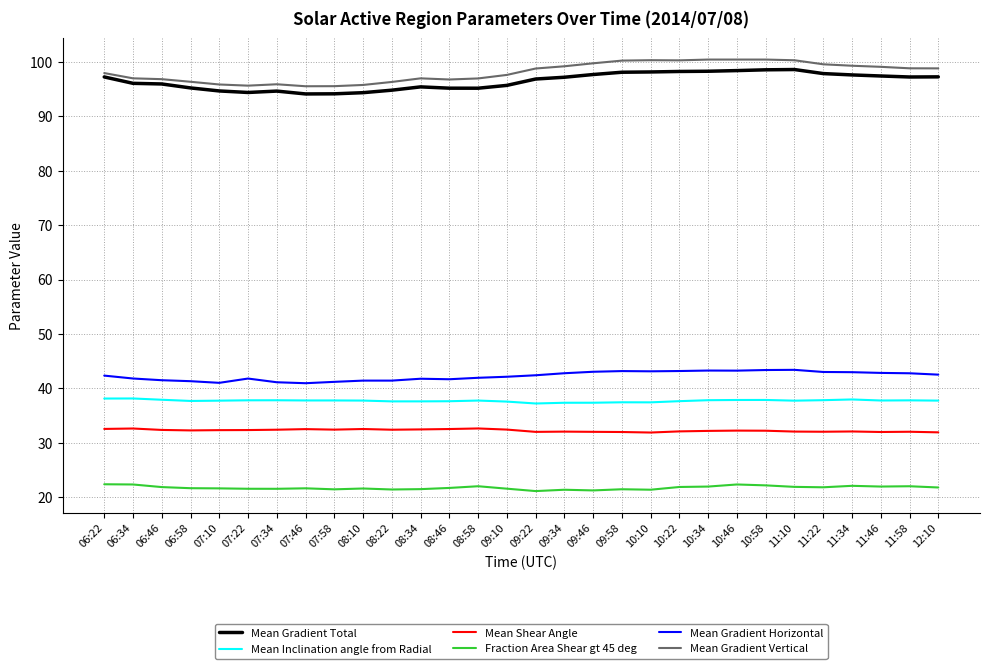

In Fraction Area Shear gt 45 deg, how many points are higher than both neighbors (excluding endpoints)?

8